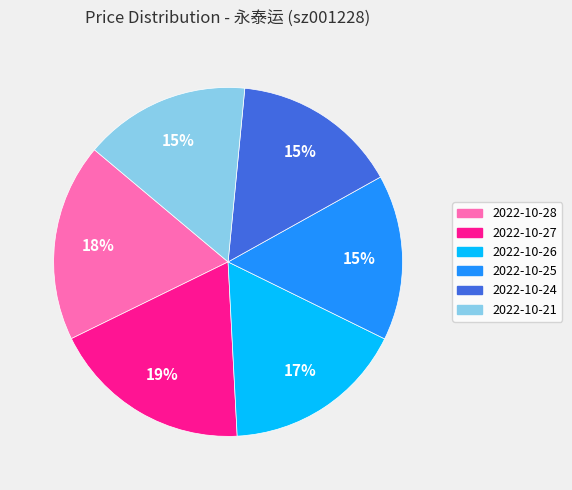

To the nearest percent, what portion does 2022-10-25 represent?

15%